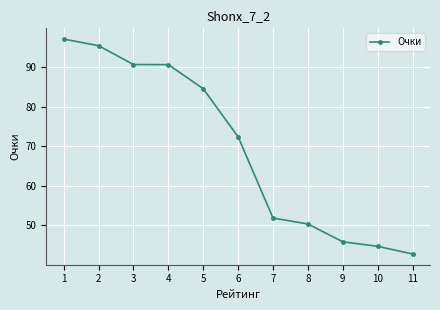

True or false: the data shows 28.8 at 4.

False